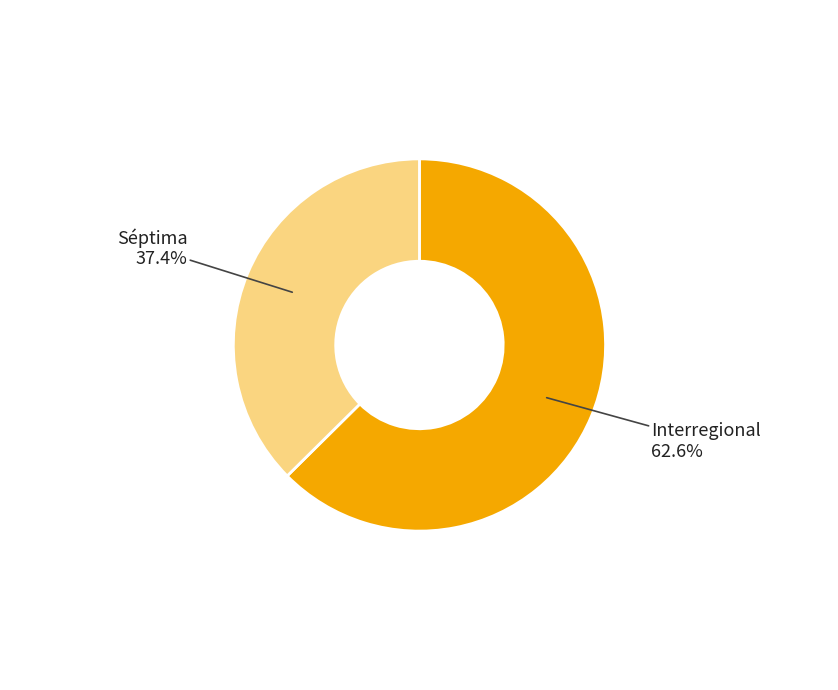

How many segments does this pie chart have?

2